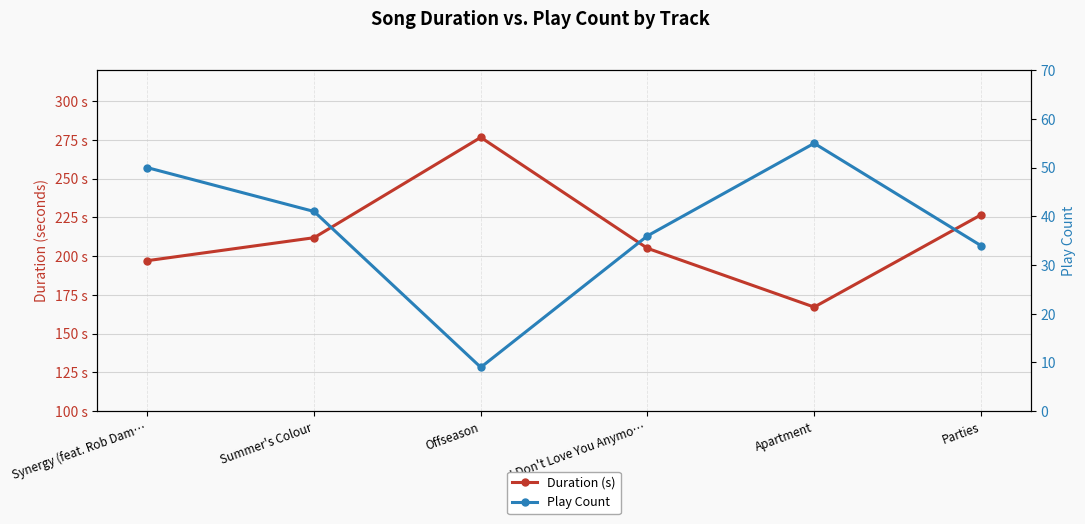

At Synergy (feat. Rob Dam…, list the series in order from largest to smallest.

Duration (s), Play Count